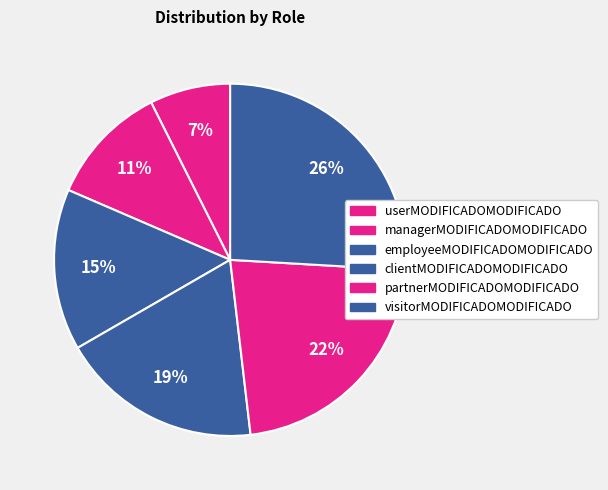

To the nearest percent, what portion does managerMODIFICADOMODIFICADO represent?

11%